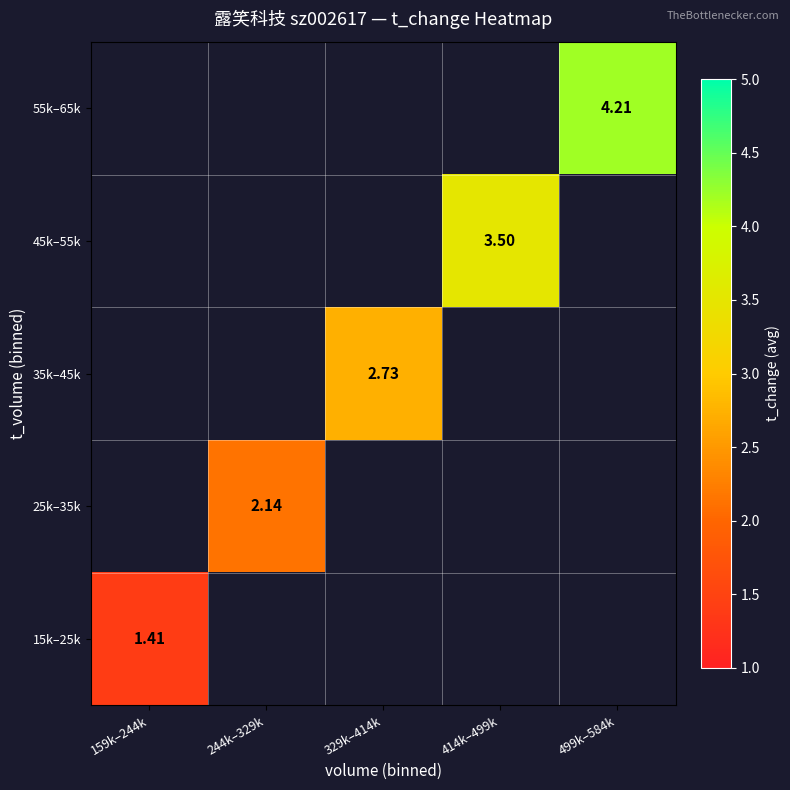

The value of 35k–45k at 329k–414k is 2.7. True or false?

True